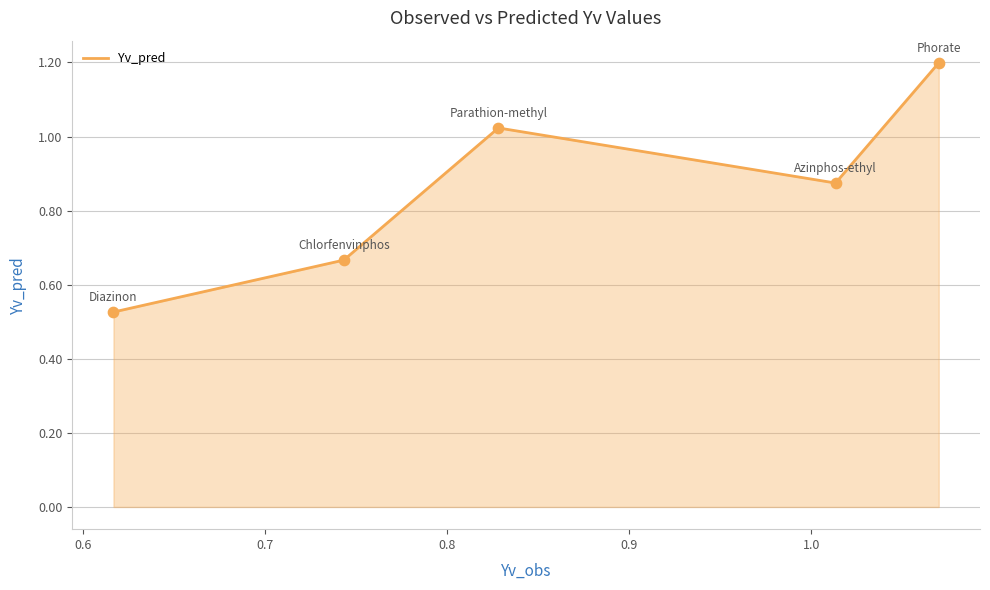

True or false: the data has more than 0 interior local peaks.

True